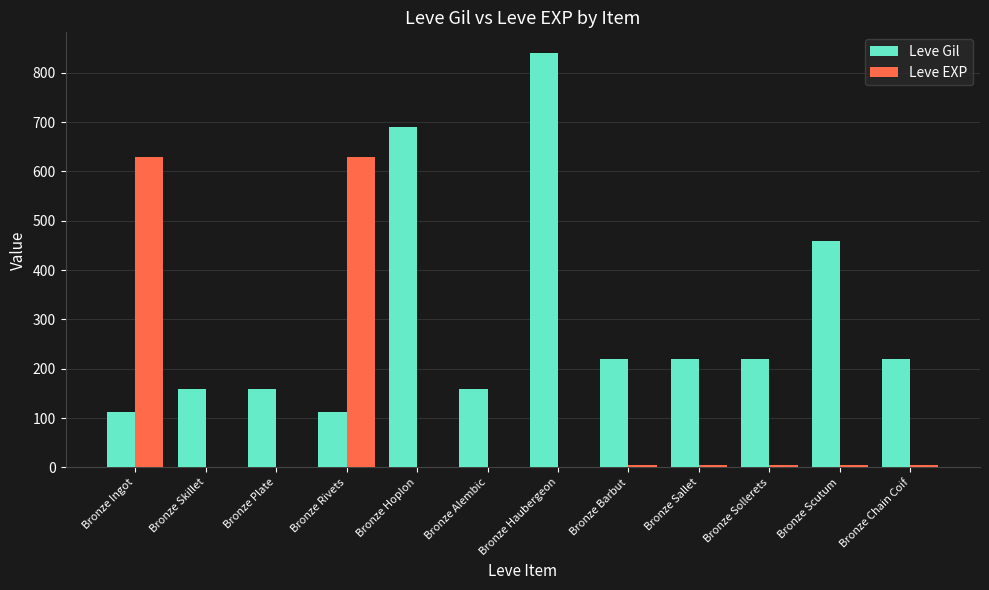

What is the highest value of the Leve EXP series?

630